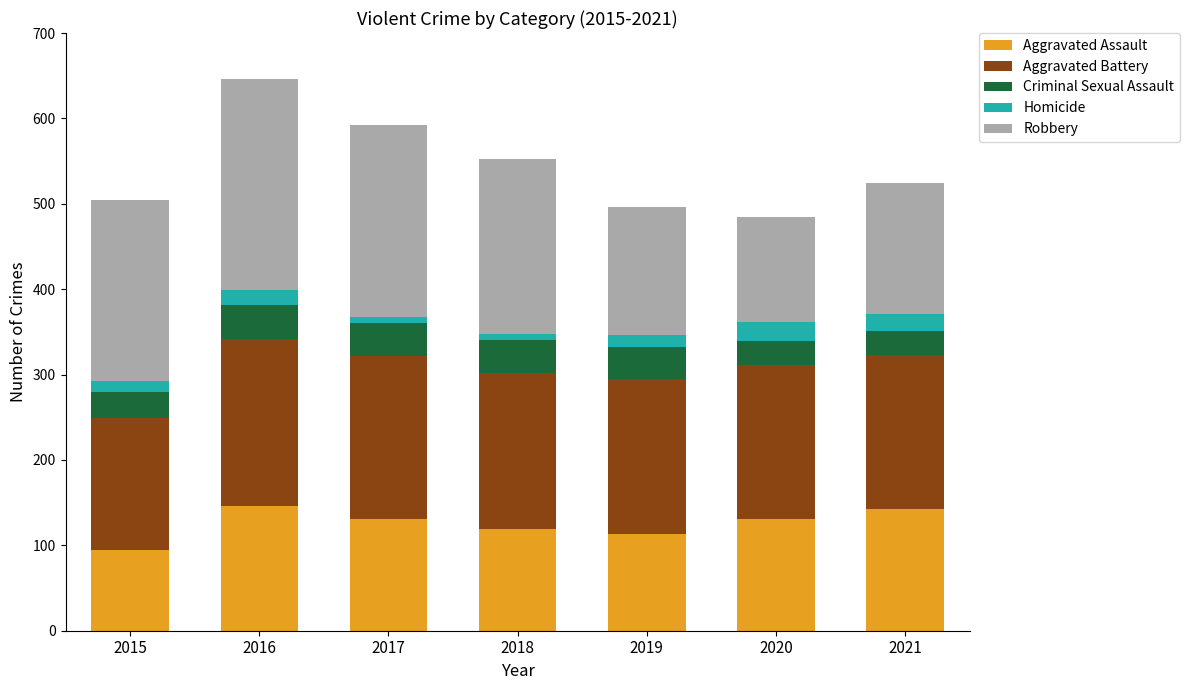

What are all the series names shown in the legend?

Aggravated Assault, Aggravated Battery, Criminal Sexual Assault, Homicide, Robbery